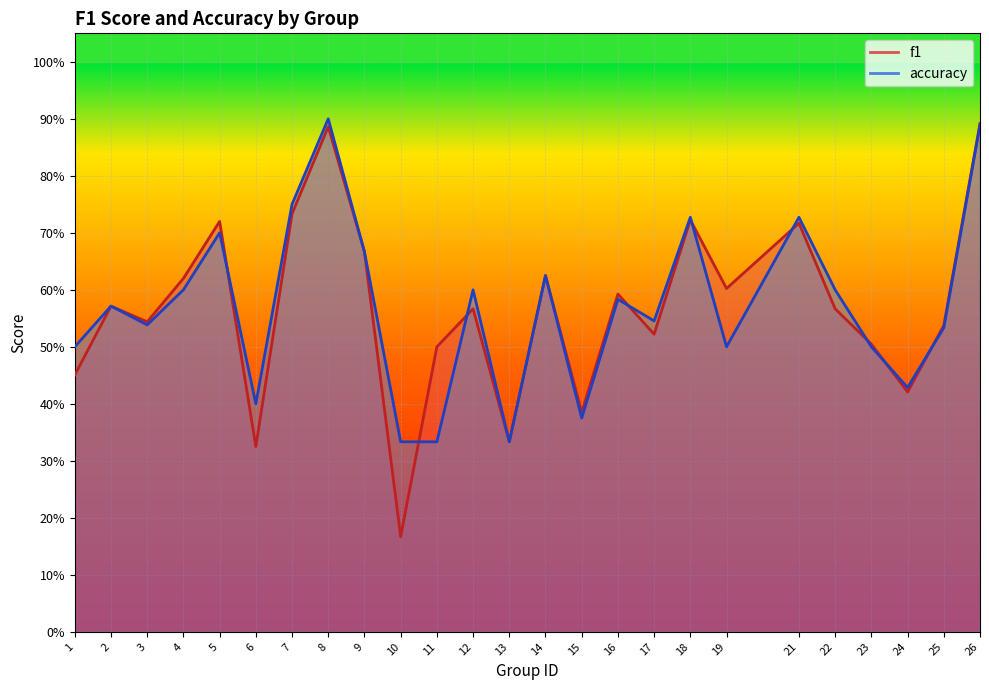

The value of accuracy at 6 is 0.4. True or false?

True